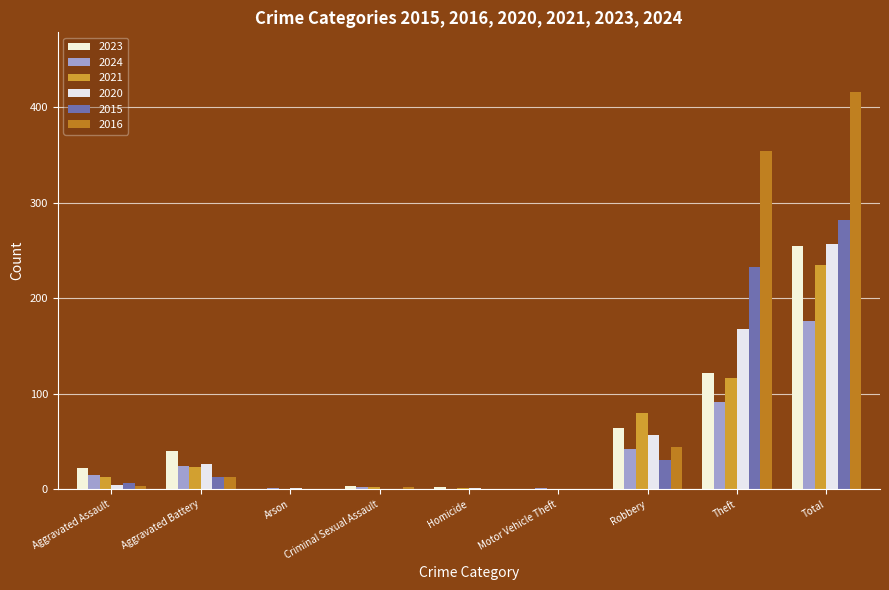

Reading left to right, what are all the values shown in this chart?

2023: Aggravated Assault=22	Aggravated Battery=40	Arson=0	Criminal Sexual Assault=3	Homicide=2	Motor Vehicle Theft=0	Robbery=64	Theft=122	Total=255
2024: Aggravated Assault=15	Aggravated Battery=24	Arson=1	Criminal Sexual Assault=2	Homicide=0	Motor Vehicle Theft=1	Robbery=42	Theft=91	Total=176
2021: Aggravated Assault=13	Aggravated Battery=23	Arson=0	Criminal Sexual Assault=2	Homicide=1	Motor Vehicle Theft=0	Robbery=80	Theft=116	Total=235
2020: Aggravated Assault=4	Aggravated Battery=26	Arson=1	Criminal Sexual Assault=0	Homicide=1	Motor Vehicle Theft=0	Robbery=57	Theft=168	Total=257
2015: Aggravated Assault=6	Aggravated Battery=13	Arson=0	Criminal Sexual Assault=0	Homicide=0	Motor Vehicle Theft=0	Robbery=30	Theft=233	Total=282
2016: Aggravated Assault=3	Aggravated Battery=13	Arson=0	Criminal Sexual Assault=2	Homicide=0	Motor Vehicle Theft=0	Robbery=44	Theft=354	Total=416